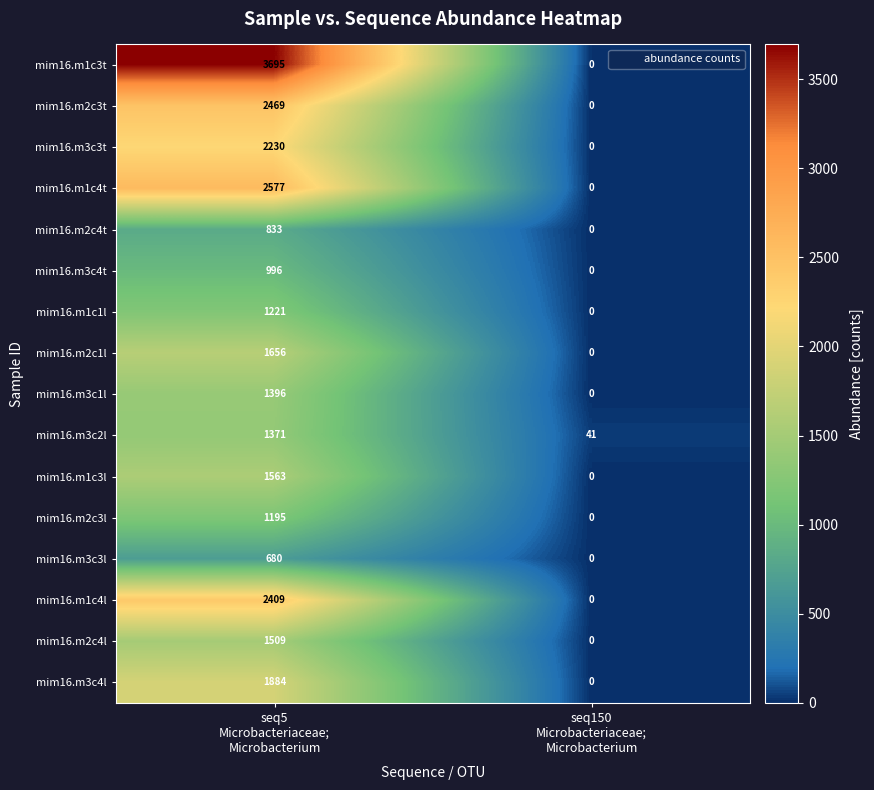

How many series are shown in this chart?

16